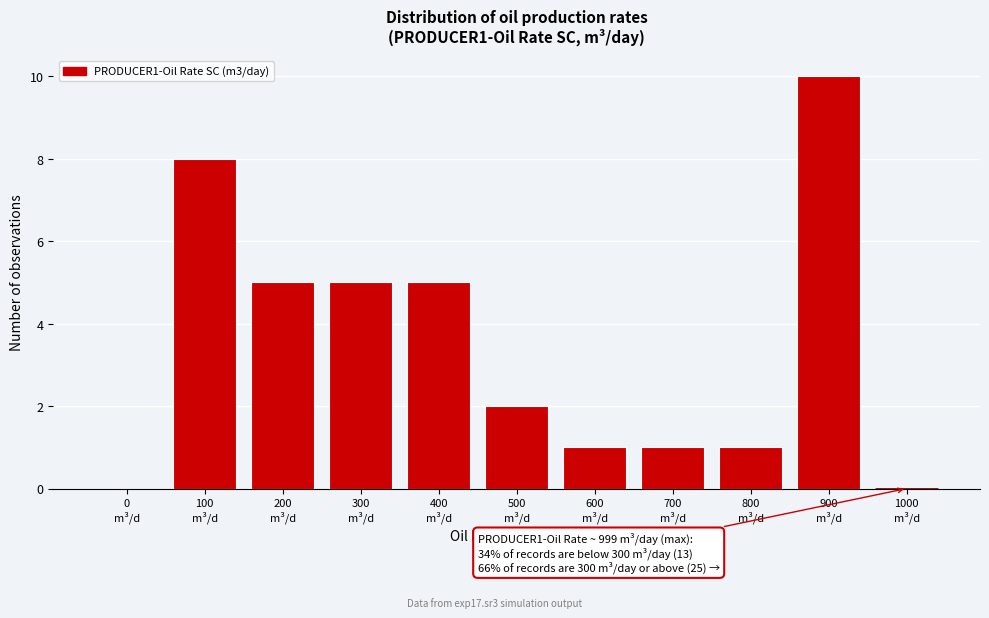

What is the greatest value displayed?

10